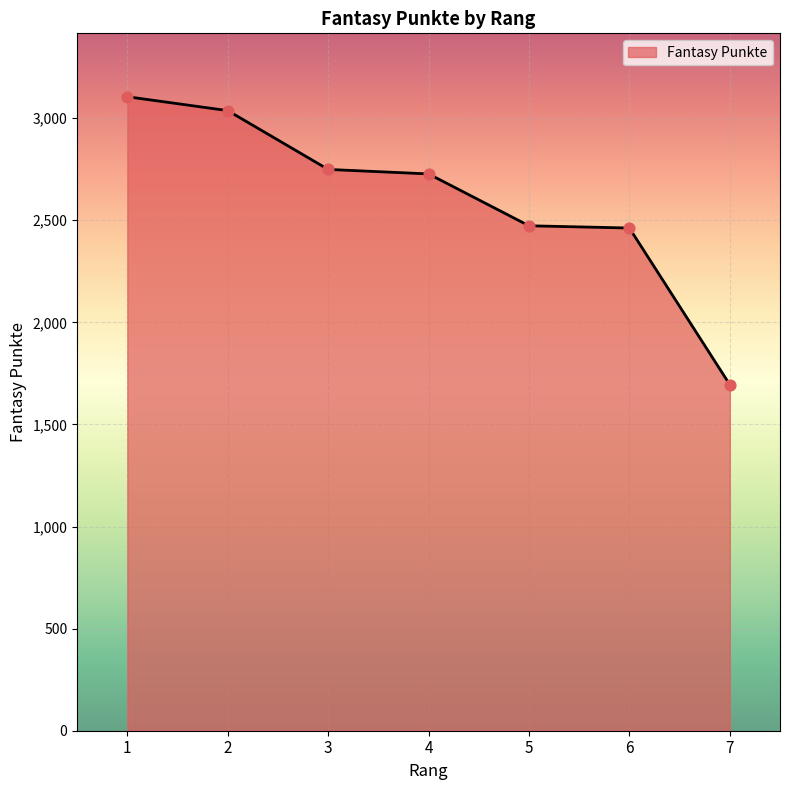

Approximately how many times larger is the value at 6 compared to 7?

1.5